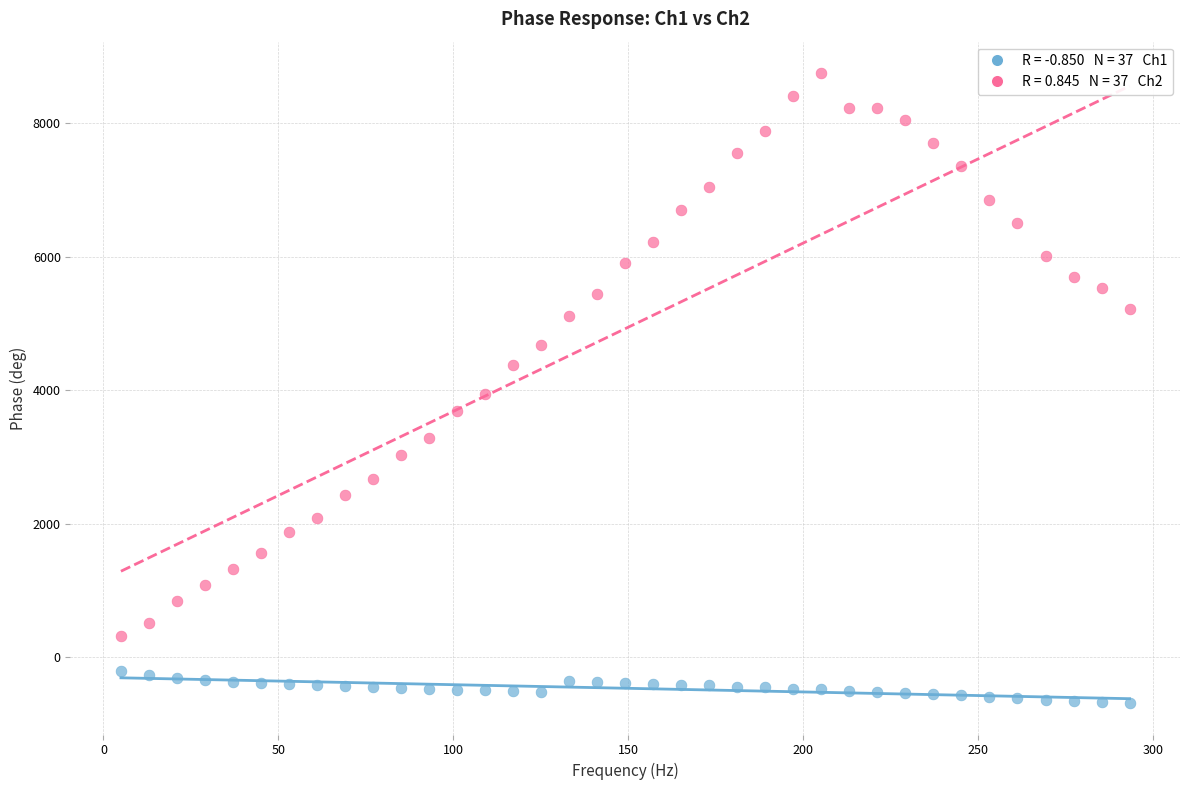

Across all data points, what is the range of Y values (max minus min)?

9443.4